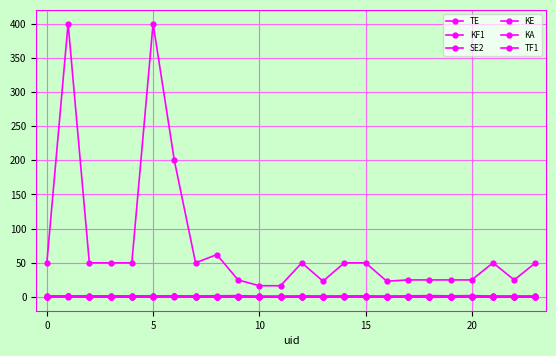

Does the chart have visible grid lines?

Yes